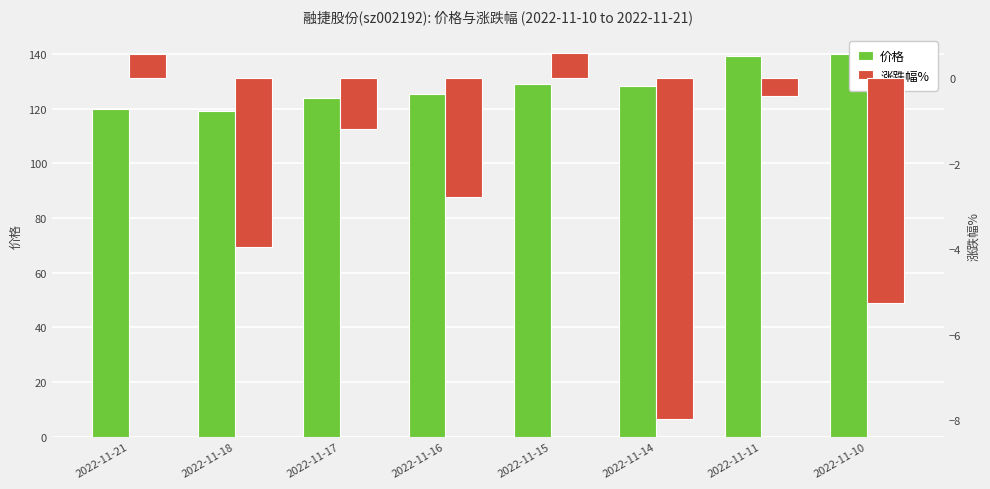

Is the value of 涨跌幅% at 2022-11-21 greater than the value of 价格 at 2022-11-15?

No